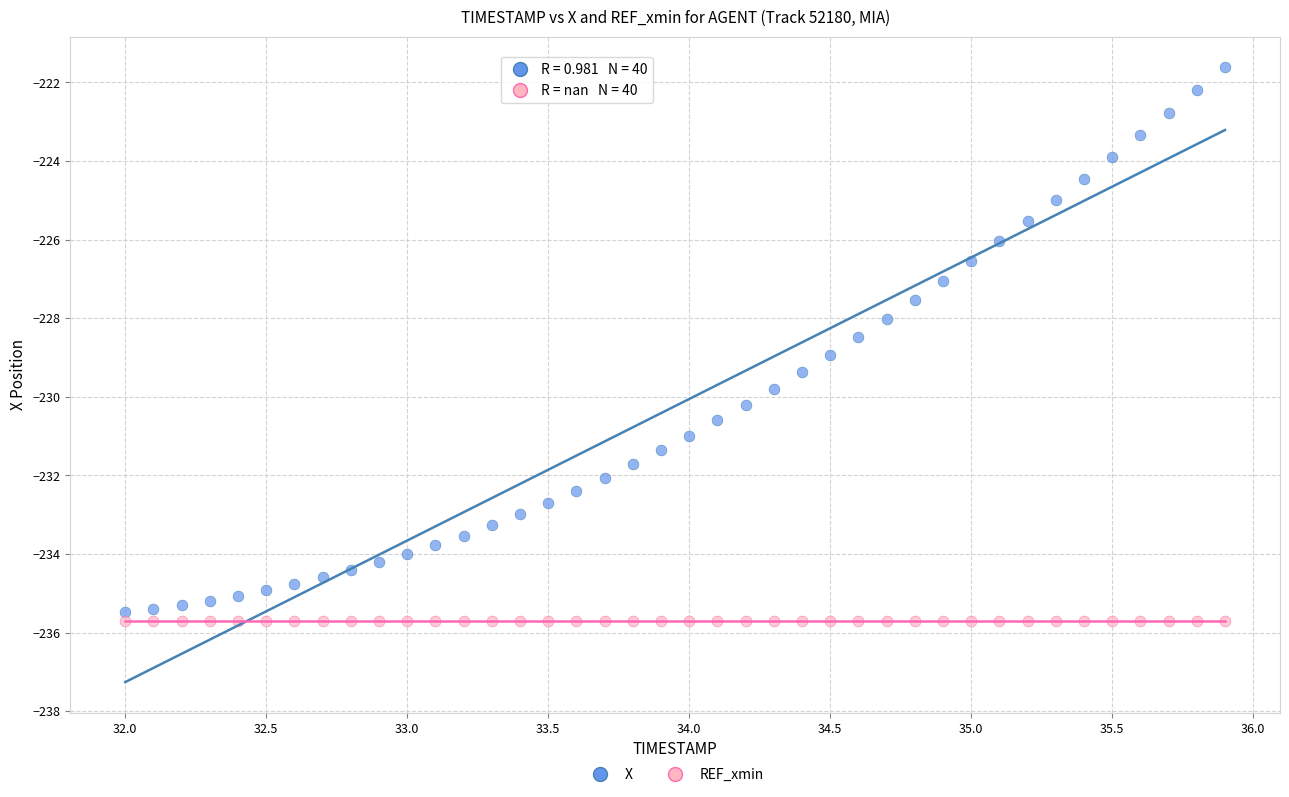

Which series contains the lowest Y value?

REF_xmin